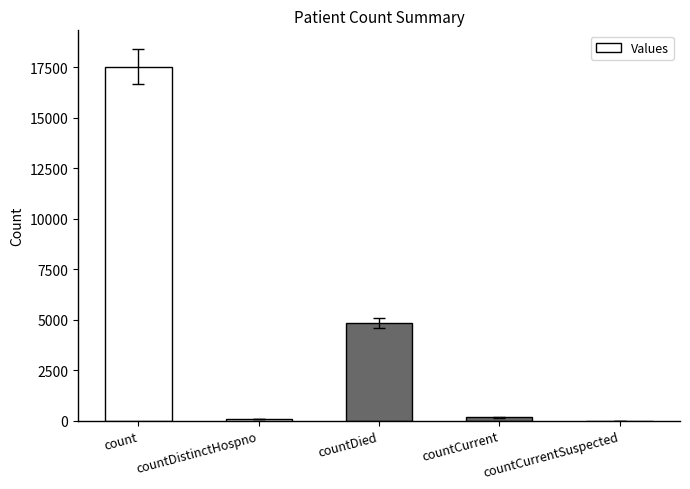

At which label is the value closest to 8771?

countDied